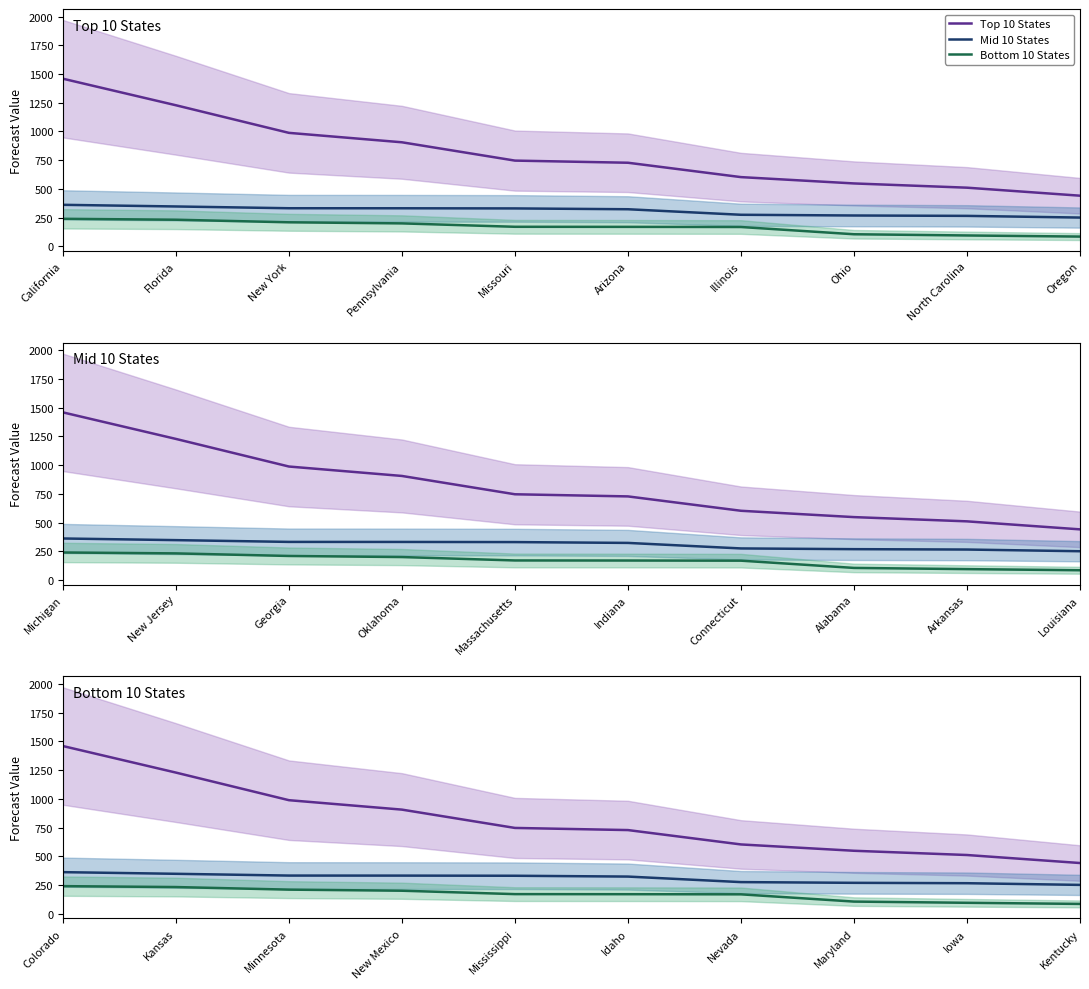

What is the maximum value for Mid 10 States?

362.1